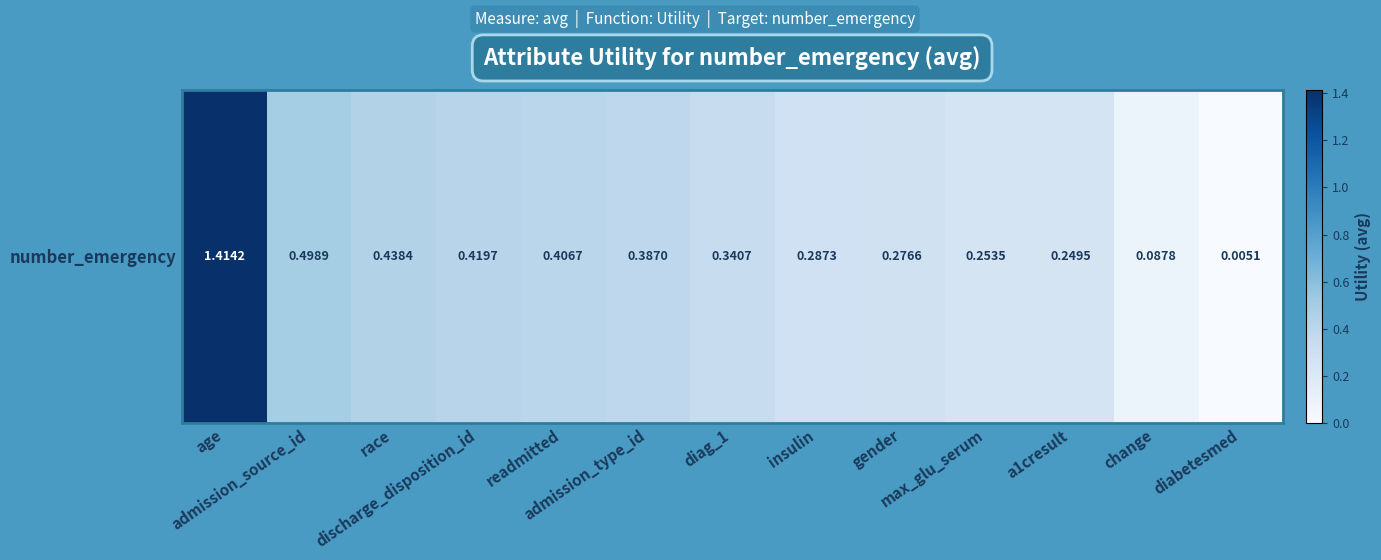

What is the average value?

0.4